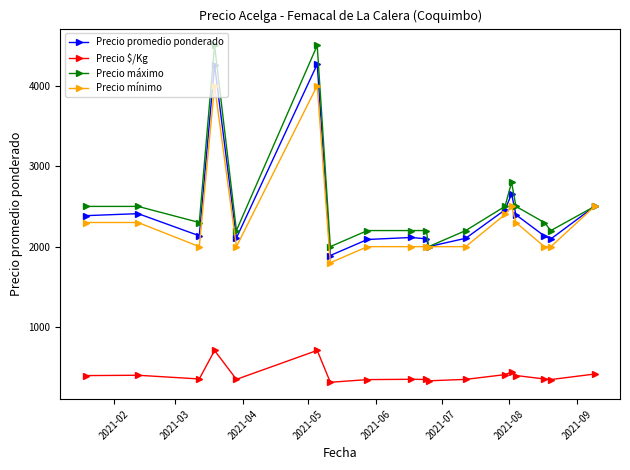

How many categories are shown in the chart?

18